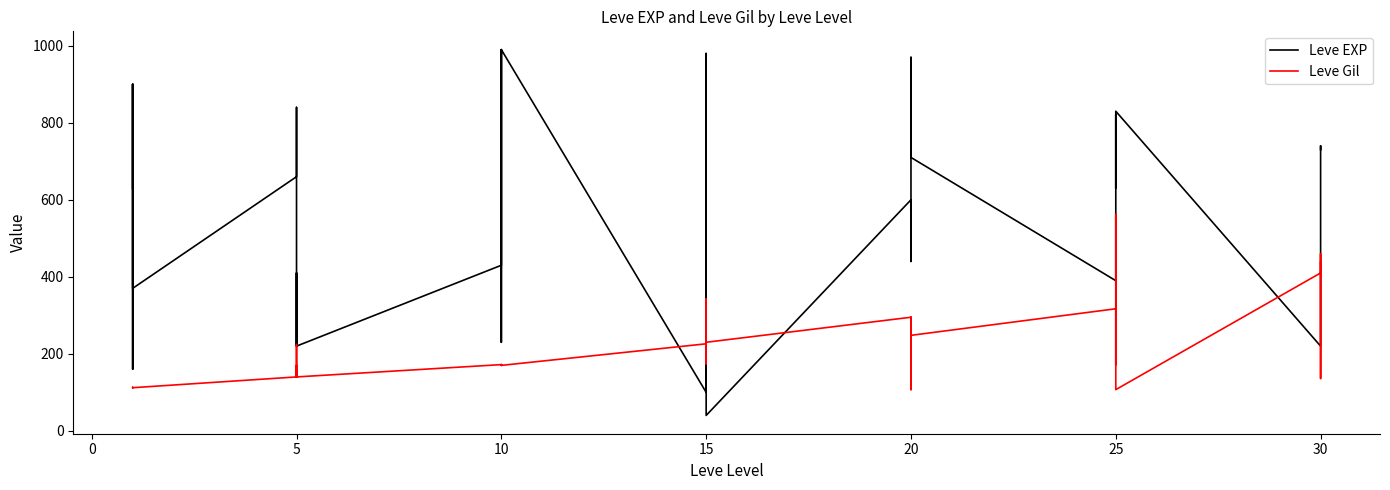

What is the difference between the second highest and second lowest values in the Leve EXP series?

890